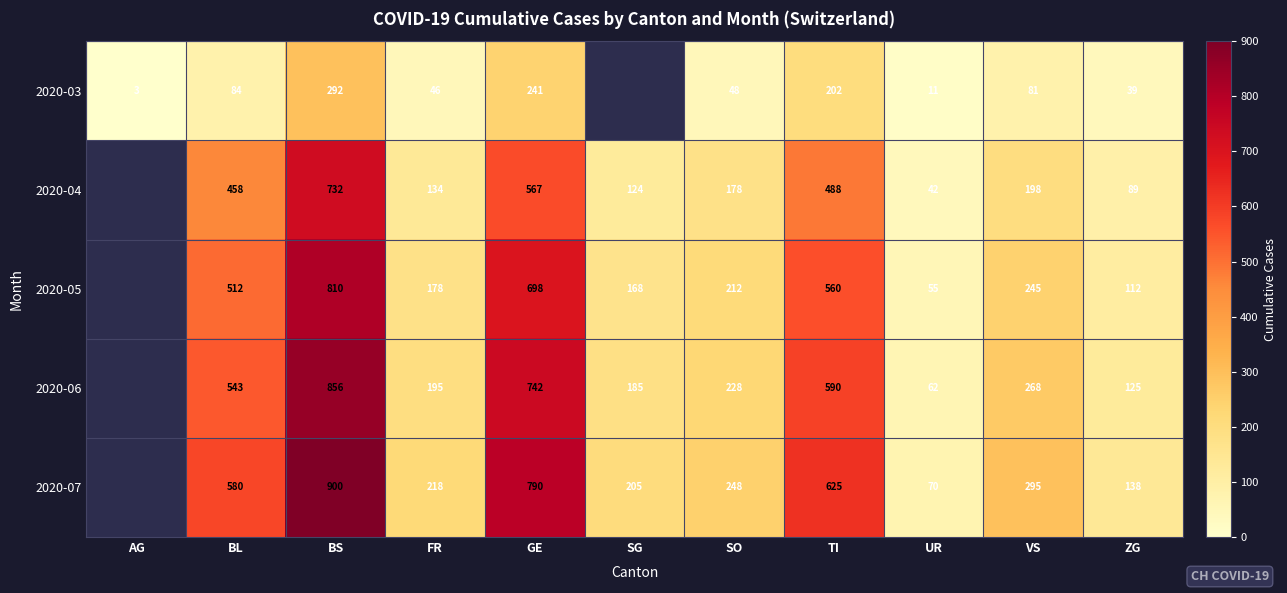

Between UR and BL, which is larger?

BL